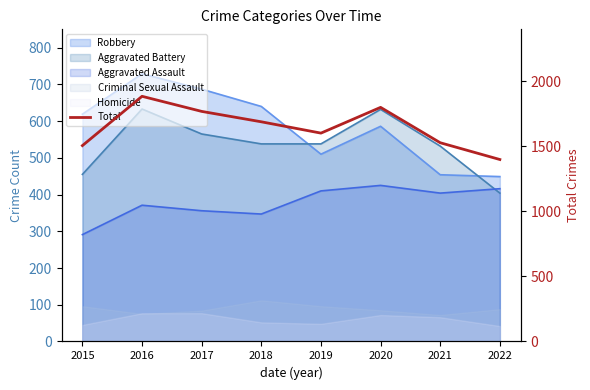

At which category does the chart reach its minimum across all series?

2022